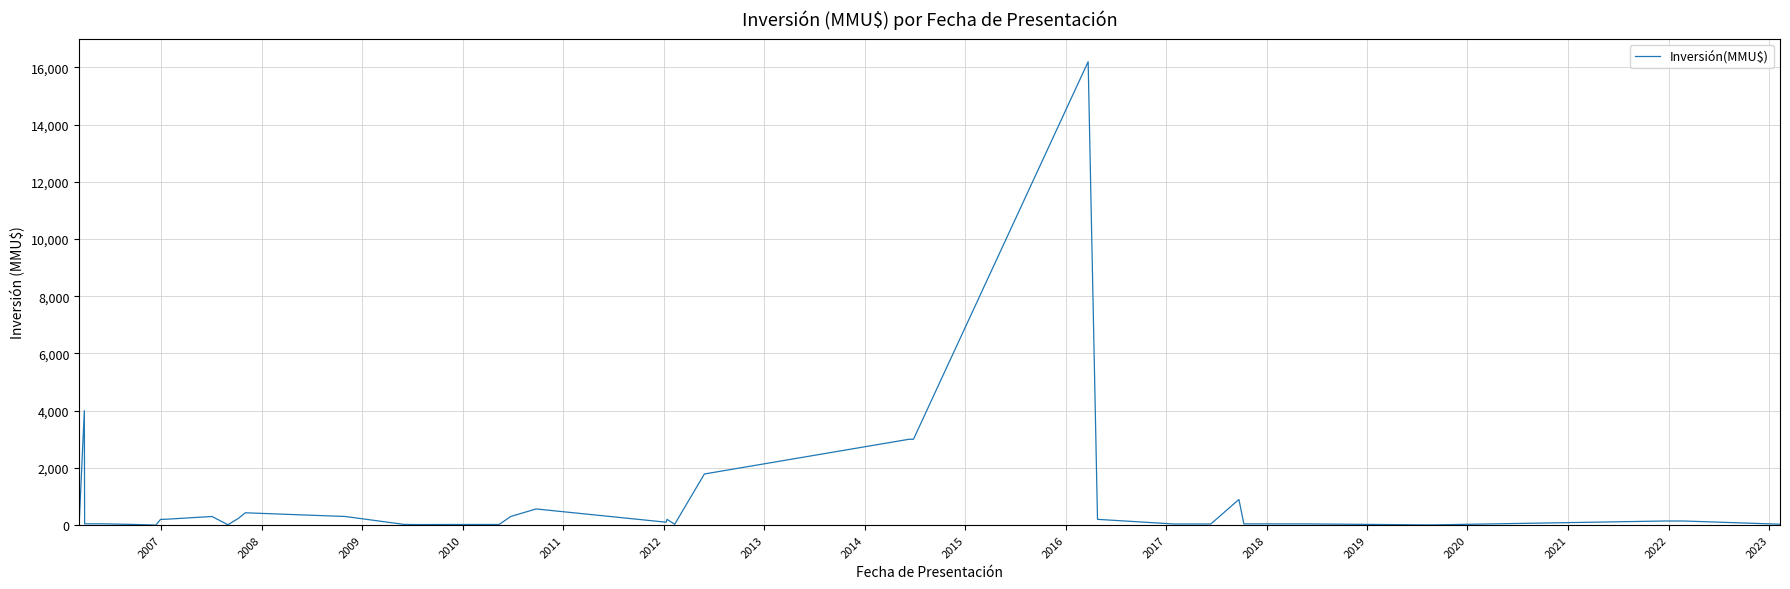

What is the maximum value shown in the chart?

16200